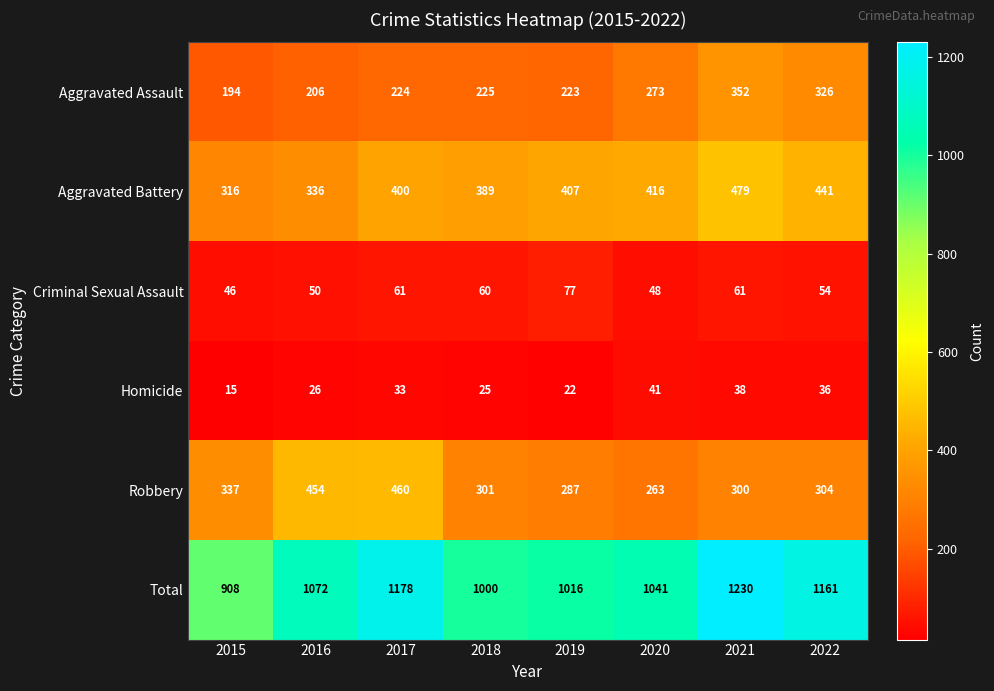

What is the sum of the Aggravated Battery values at 2022 and 2018?

830